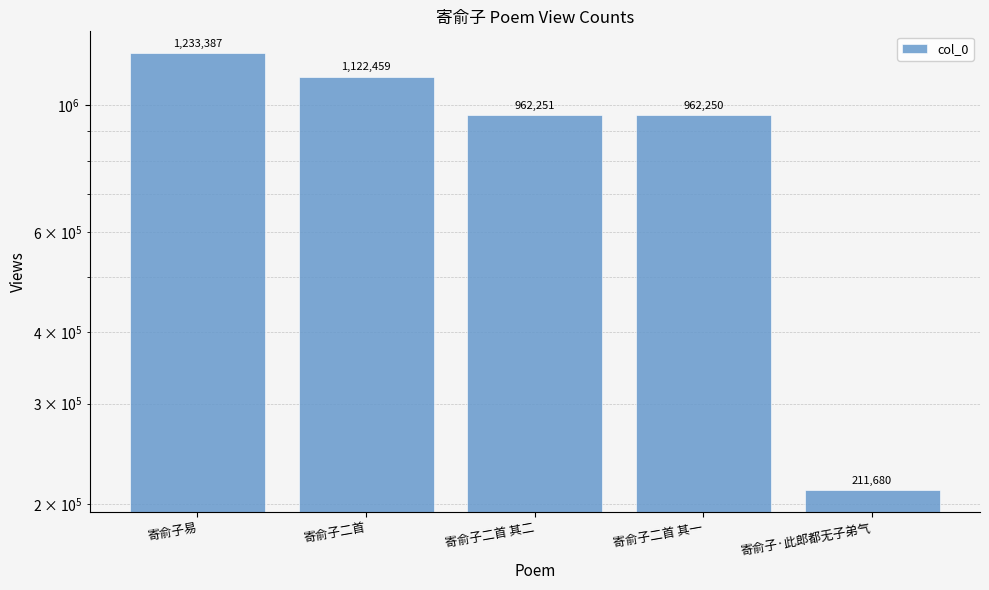

Reading left to right, transcribe all the data shown in this chart.

寄俞子易=1233387	寄俞子二首=1122459	寄俞子二首 其二=962251	寄俞子二首 其一=962250	寄俞子·此郎都无子弟气=211680